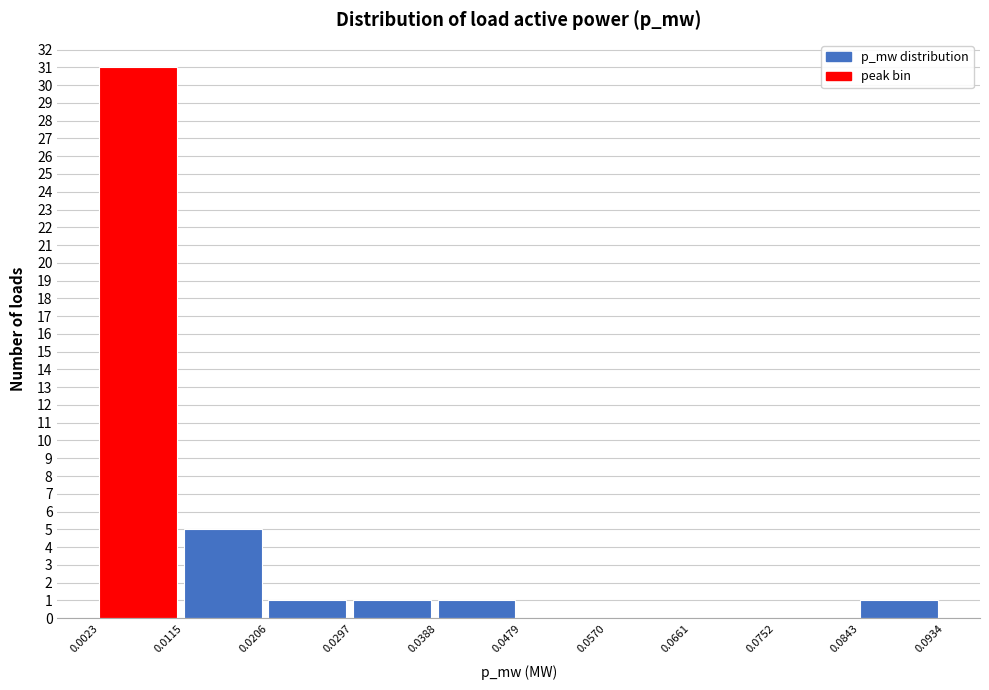

Reading left to right, list every bar in this chart as the range it spans on the x-axis followed by its height. The values are not printed on the chart, so give them approximately, as read against the axis.

0.0023 to 0.0115: 31
0.0115 to 0.0206: 5
0.0206 to 0.0297: 1
0.0297 to 0.0388: 1
0.0388 to 0.0479: 1
0.0479 to 0.0570: 0
0.0570 to 0.0661: 0
0.0661 to 0.0752: 0
0.0752 to 0.0843: 0
0.0843 to 0.0934: 1